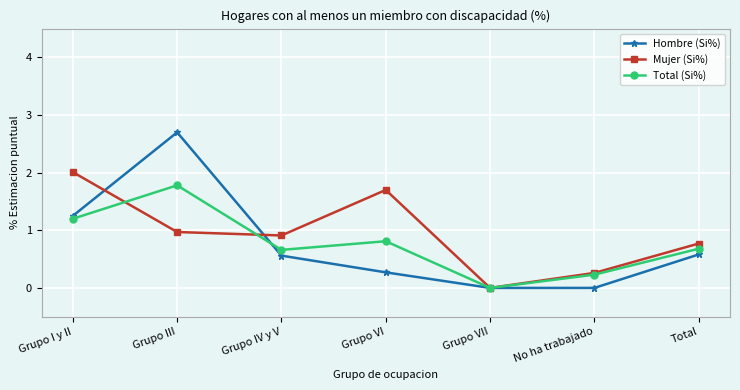

What is the greatest value displayed?

2.7